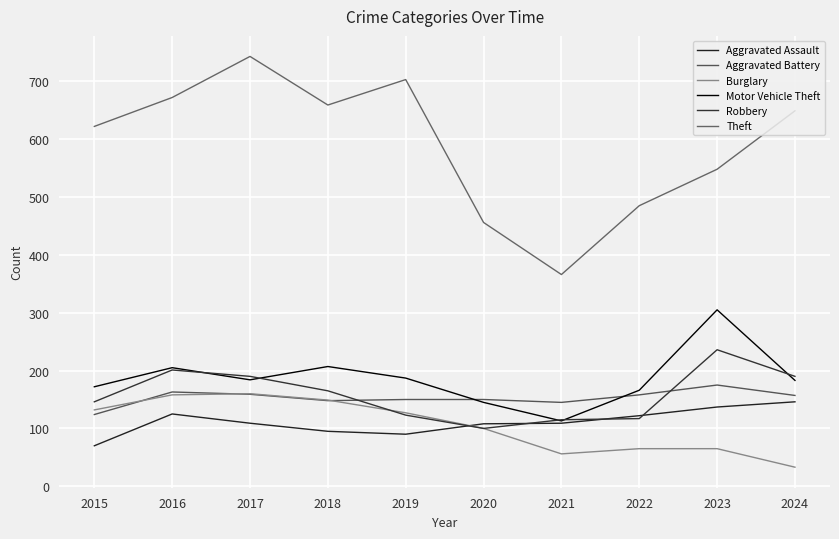

Between 2015 and 2018, which series saw the biggest shift?

Theft